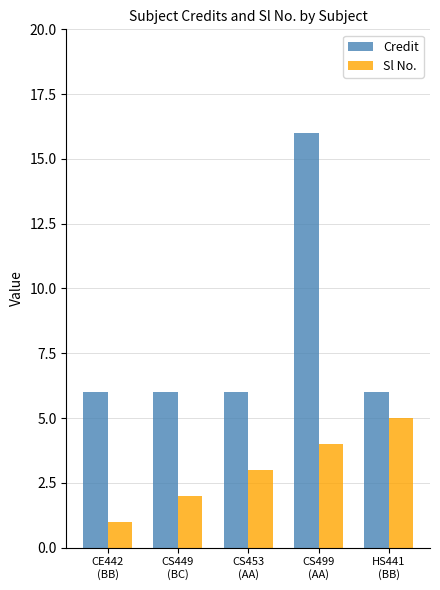

Reading left to right, extract all data points from this chart.

Credit: 6	6	6	16	6
Sl No.: 1	2	3	4	5